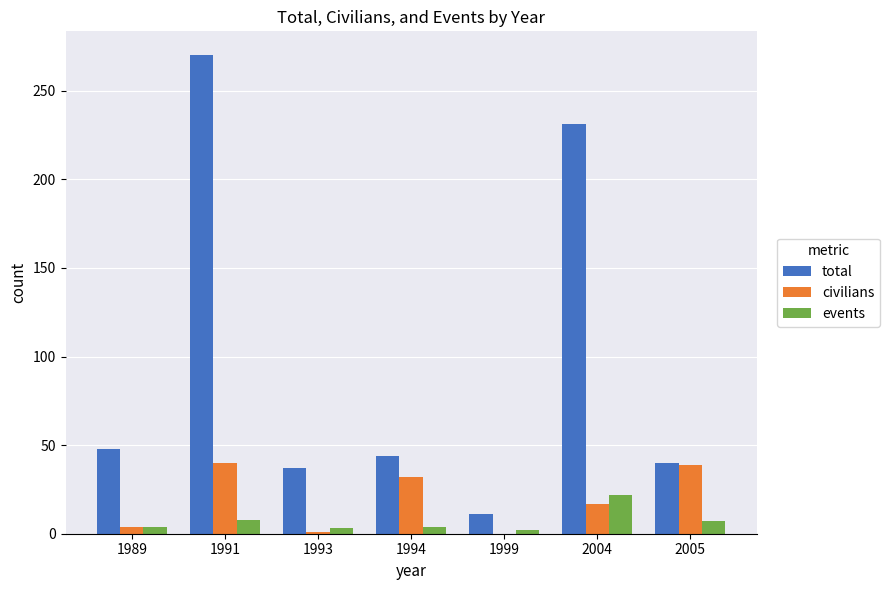

Which category has the highest value across all series?

1991